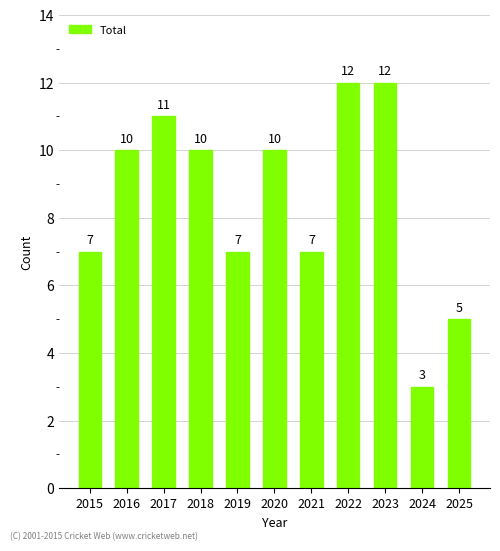

True or false: the data shows 15 at 2016.

False